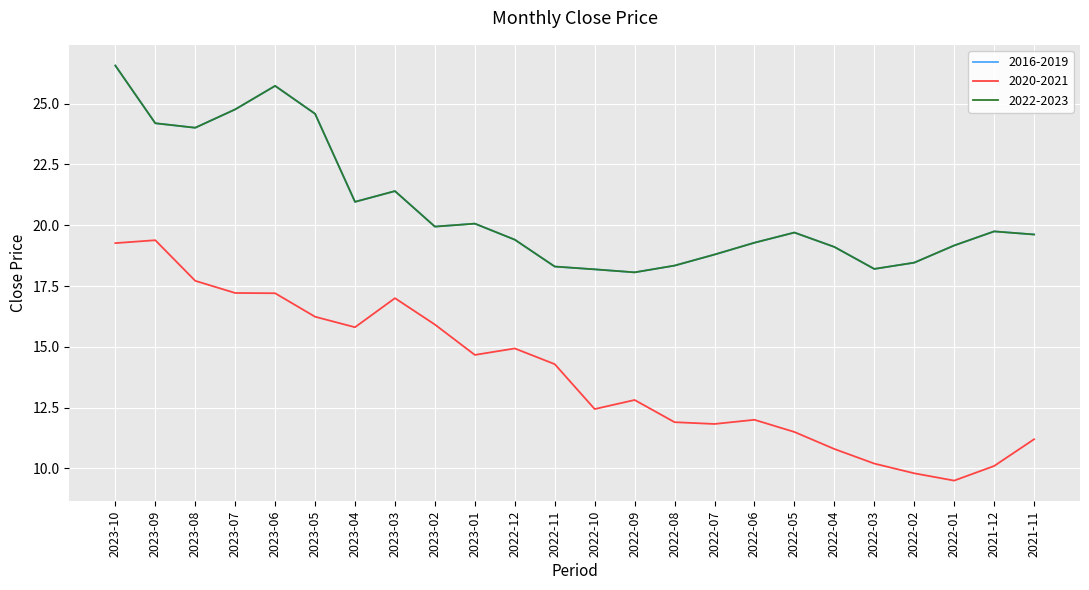

Rank the series by their maximum value, from highest to lowest.

2016-2019, 2022-2023, 2020-2021